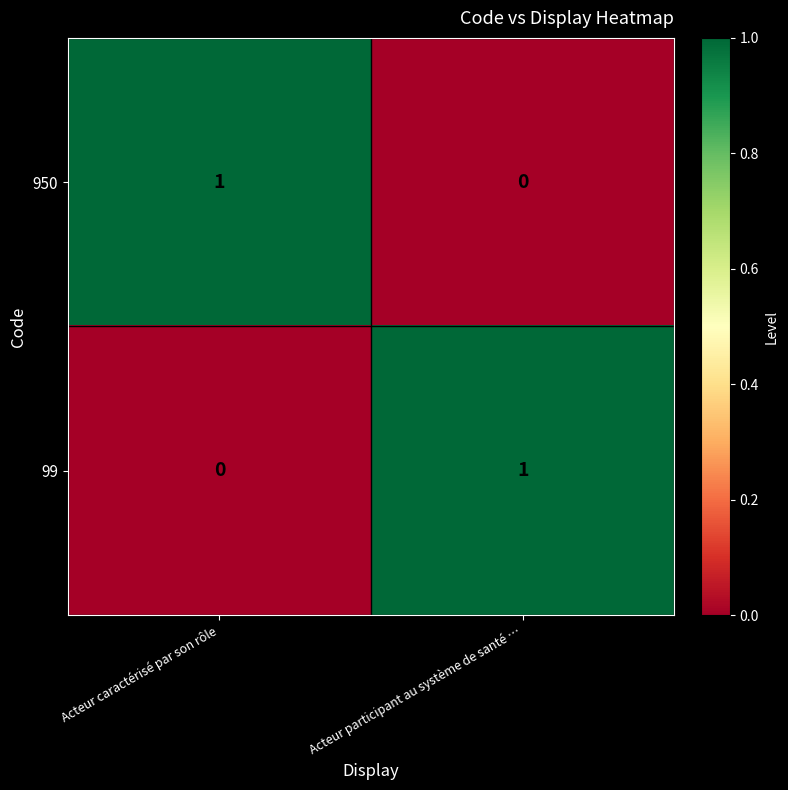

Reading right to left, list all the values displayed in this chart.

950: 0	1
99: 1	0